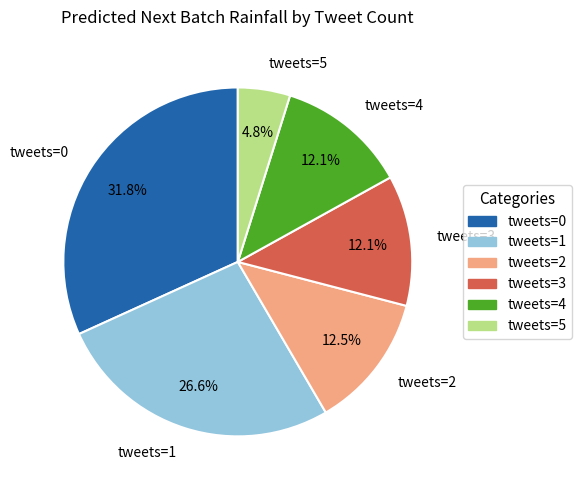

Is there a majority slice in this chart?

No